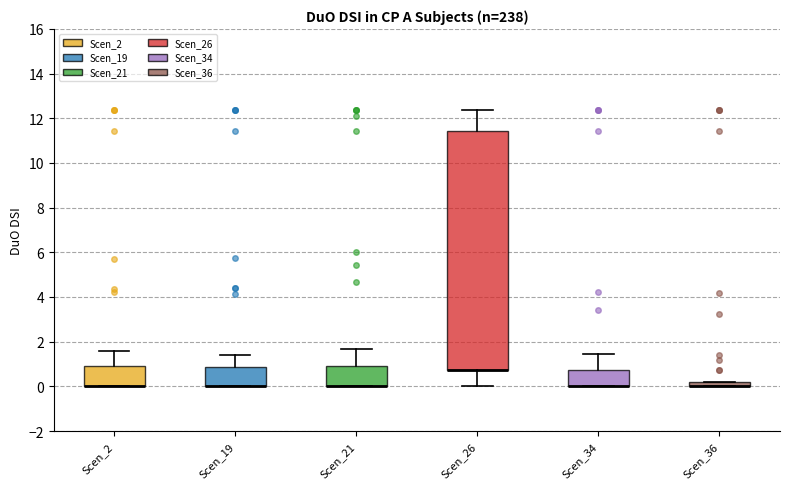

Where does the upper whisker of the box for Scen_2 end on the y-axis? The values are not printed on the chart, so give them approximately, as read against the axis.

1.6